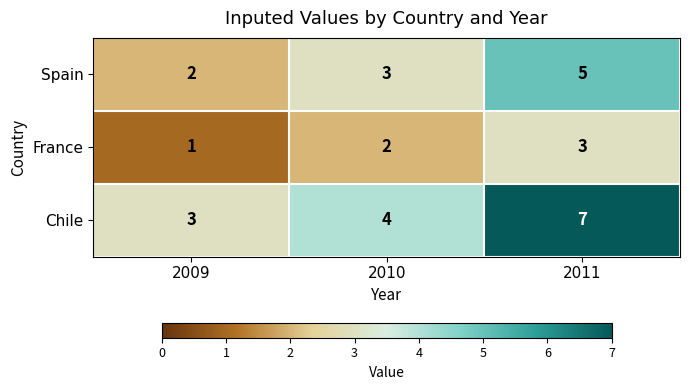

Count the Chile values in the range 3 to 7.

3